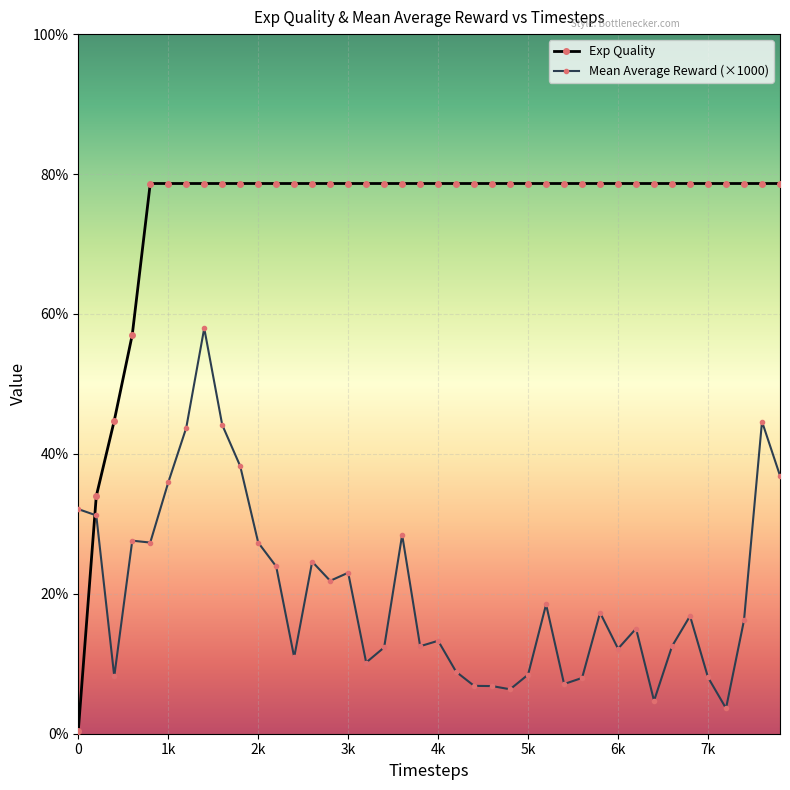

True or false: Mean Average Reward (×1000) and Exp Quality intersect in this chart.

True